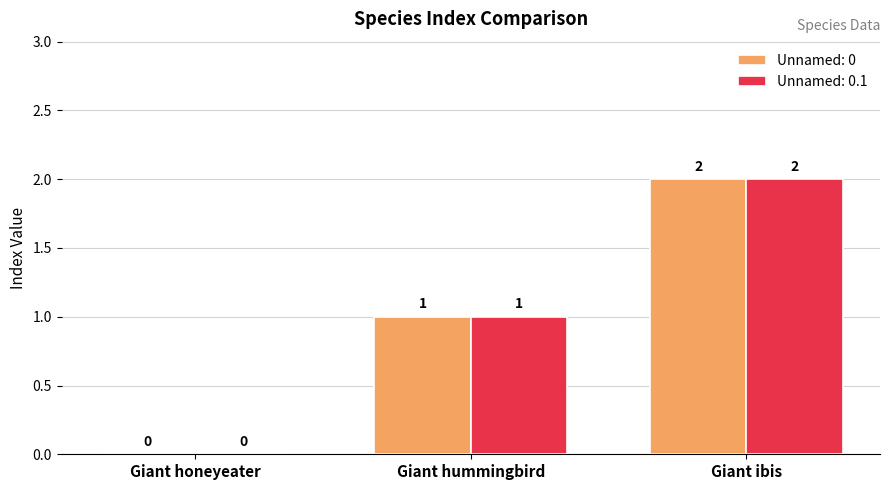

How many distinct data groups are displayed?

2